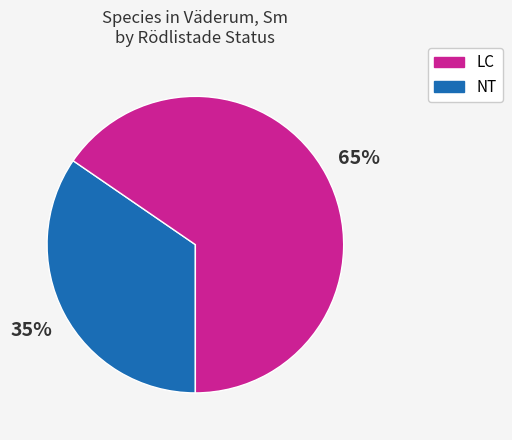

Is there any slice that represents more than half of the pie?

Yes